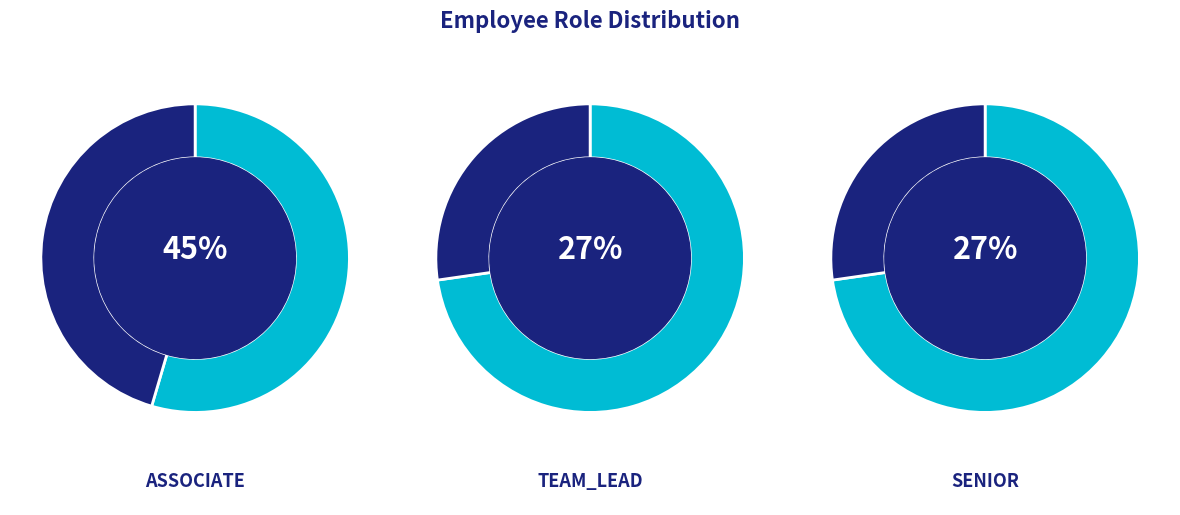

How many segments does this pie chart have?

3